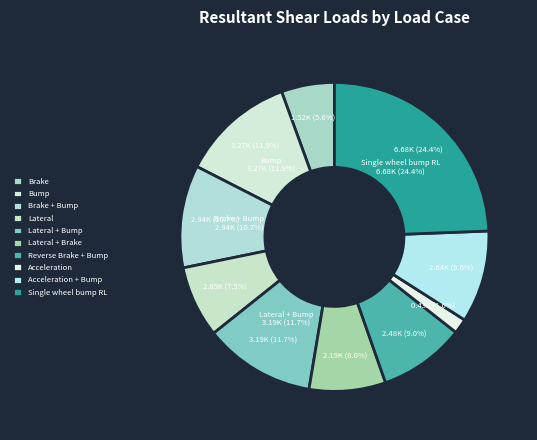

What percentage is NOT represented by Brake?

94.4%